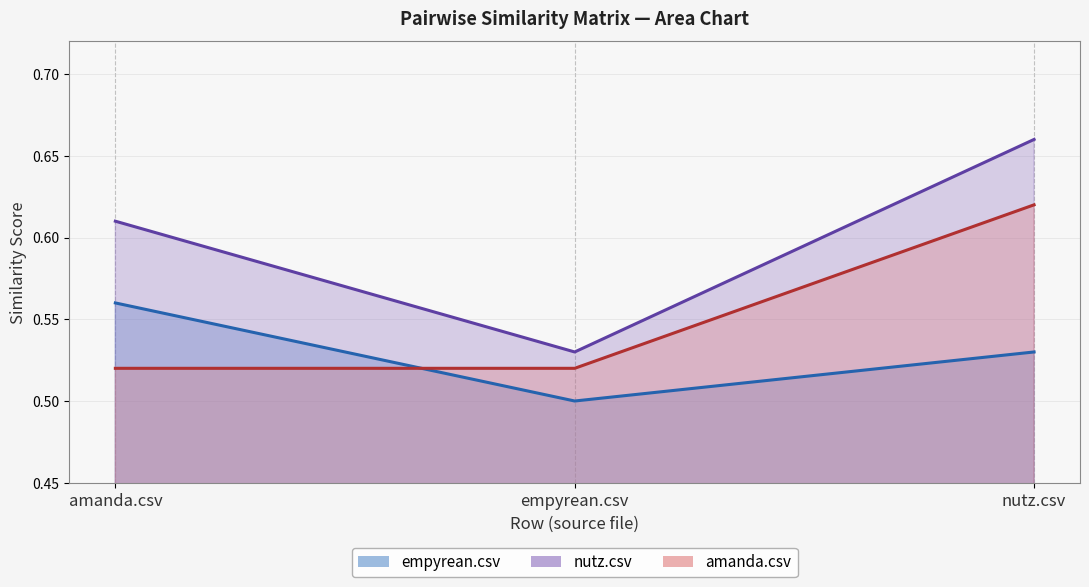

What is the sum of the empyrean.csv values at empyrean.csv and nutz.csv?

1.0